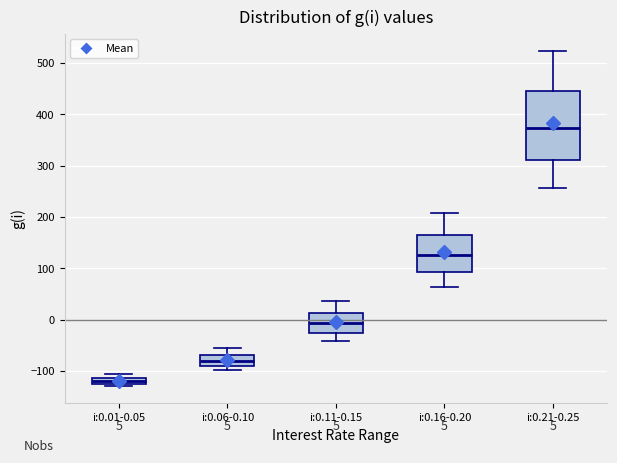

Which box's median line is the lowest?

i:0.01-0.05